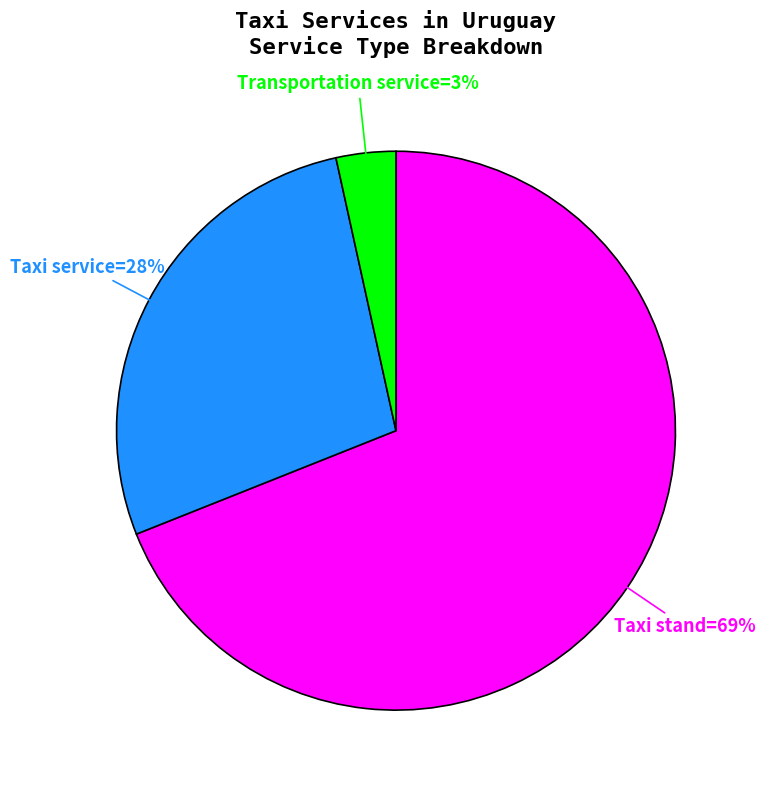

Does any single category account for the majority?

Yes